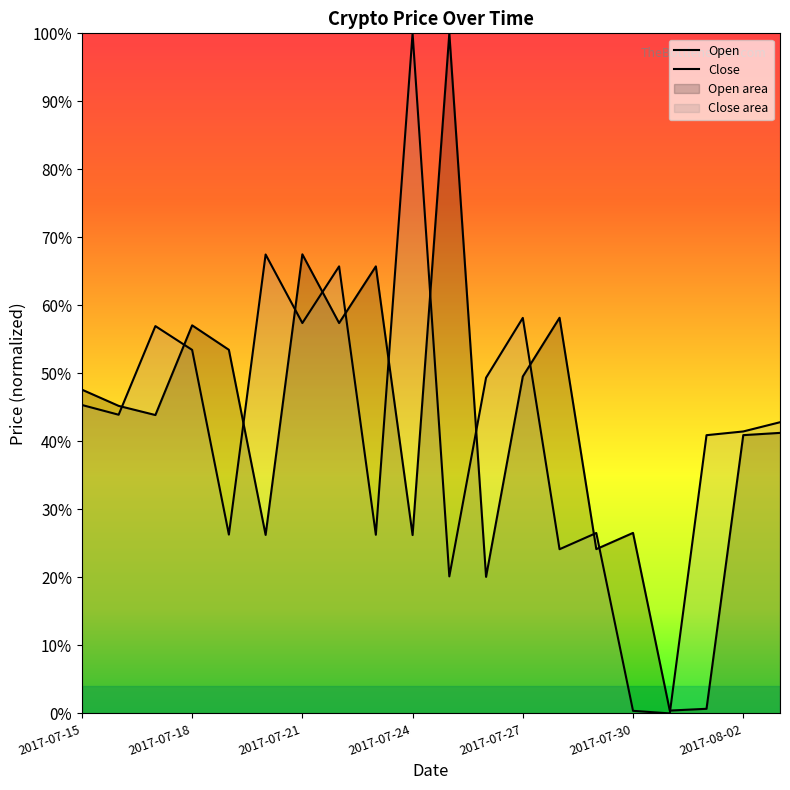

The Open series shows 0.8 at 2017-07-28. True or false?

False